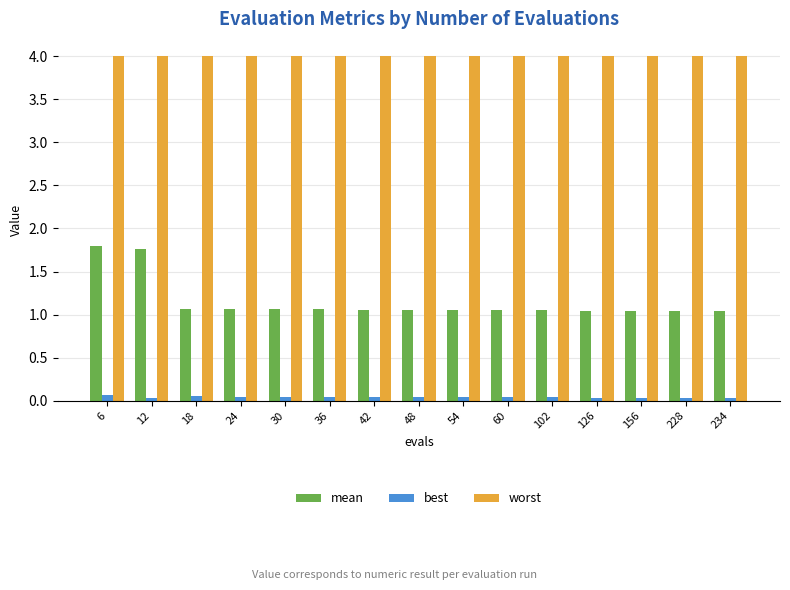

How many data points does each series have?

15